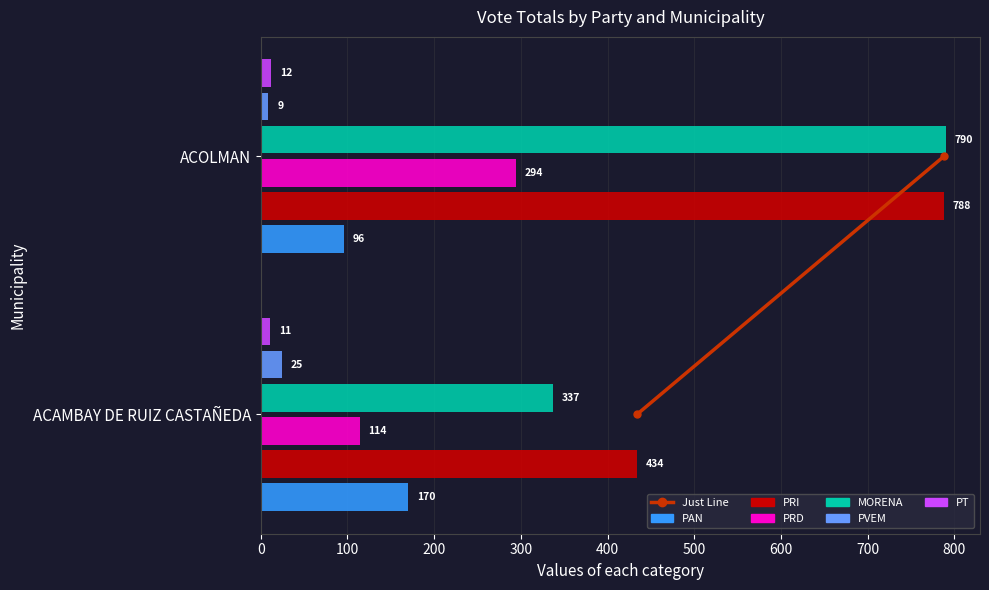

Between ACAMBAY DE RUIZ CASTAÑEDA and ACOLMAN, which series saw the biggest shift?

MORENA